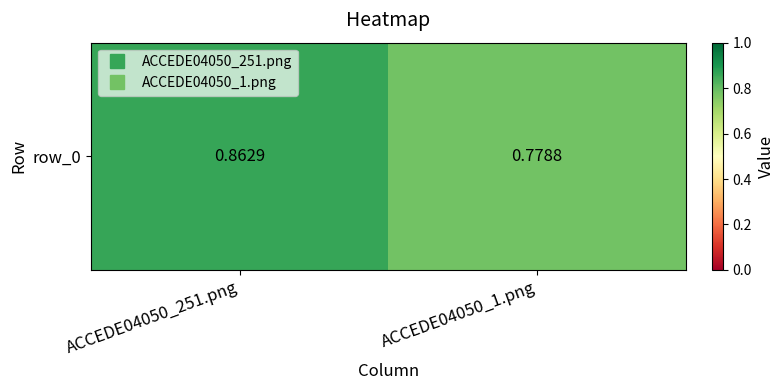

Which label corresponds to the smallest value in the chart?

ACCEDE04050_1.png